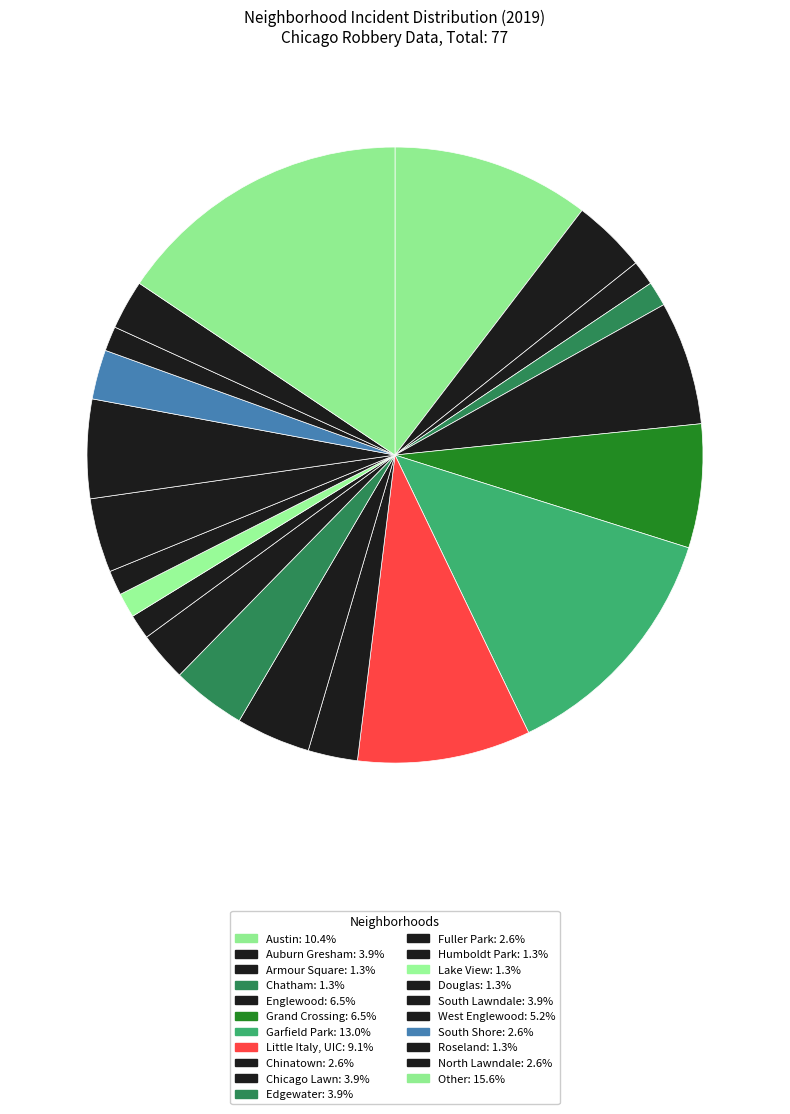

Does any single category account for the majority?

No